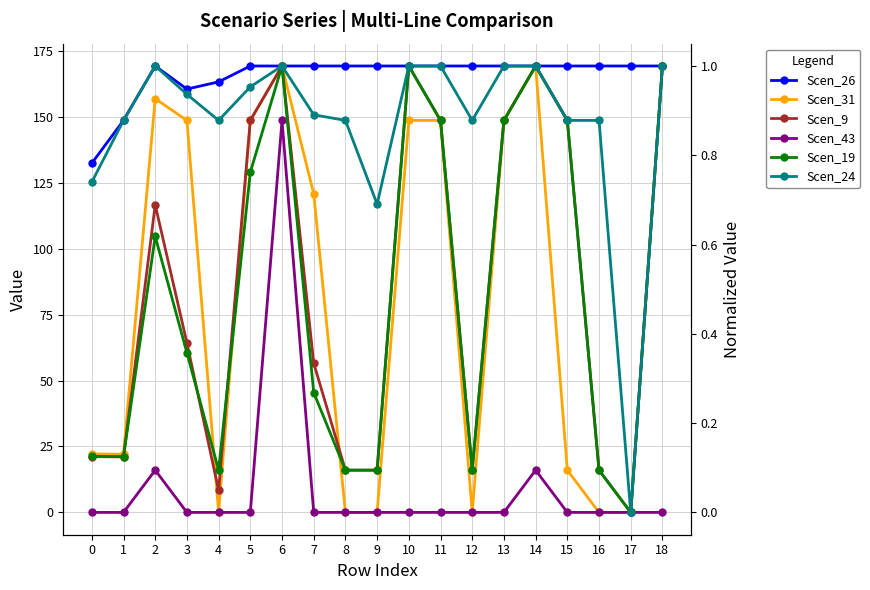

The value of Scen_43 at 14 is 24.9. True or false?

False